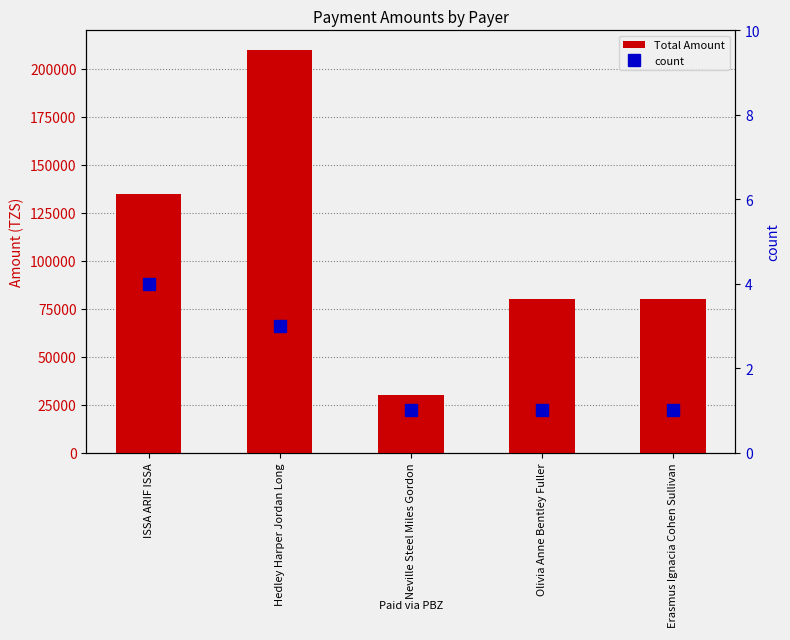

Reading left to right, extract all data points from this chart.

Total Amount: ISSA ARIF ISSA=135000	Hedley Harper Jordan Long=210000	Neville Steel Miles Gordon=30000	Olivia Anne Bentley Fuller=80000	Erasmus Ignacia Cohen Sullivan=80000
count: ISSA ARIF ISSA=4	Hedley Harper Jordan Long=3	Neville Steel Miles Gordon=1	Olivia Anne Bentley Fuller=1	Erasmus Ignacia Cohen Sullivan=1